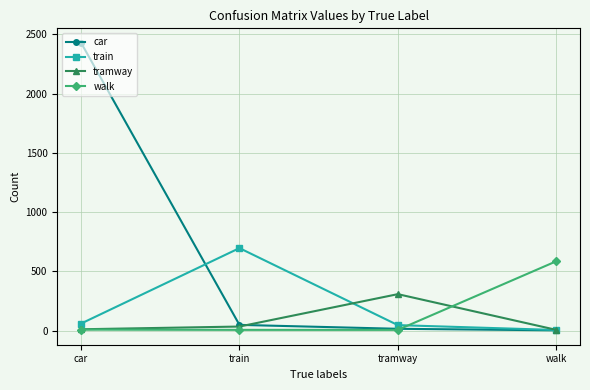

Is it true that train equals 937 at train?

False